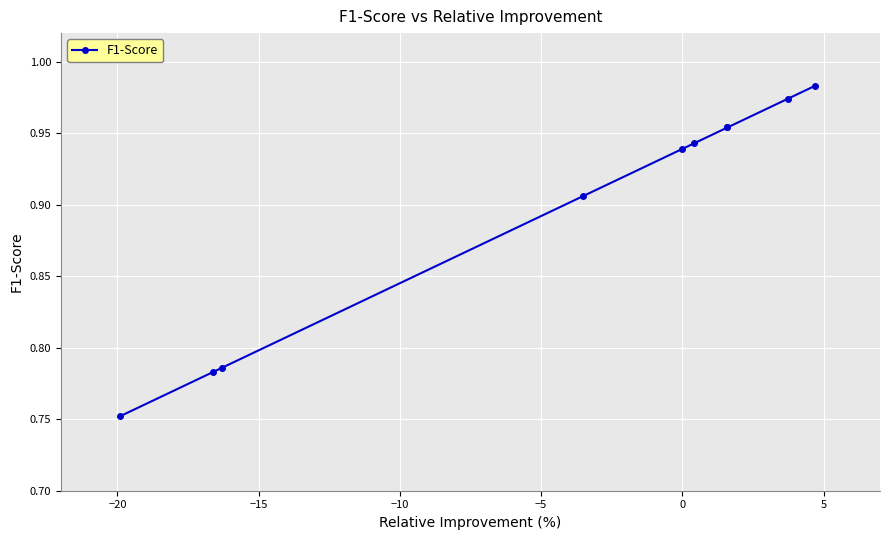

What is the sum of all values?

9.0